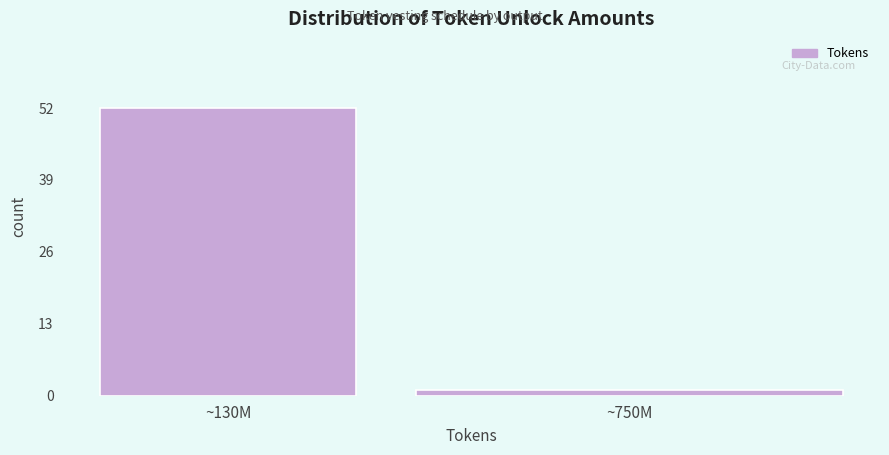

Reading left to right, transcribe all the data shown in this chart.

52	1